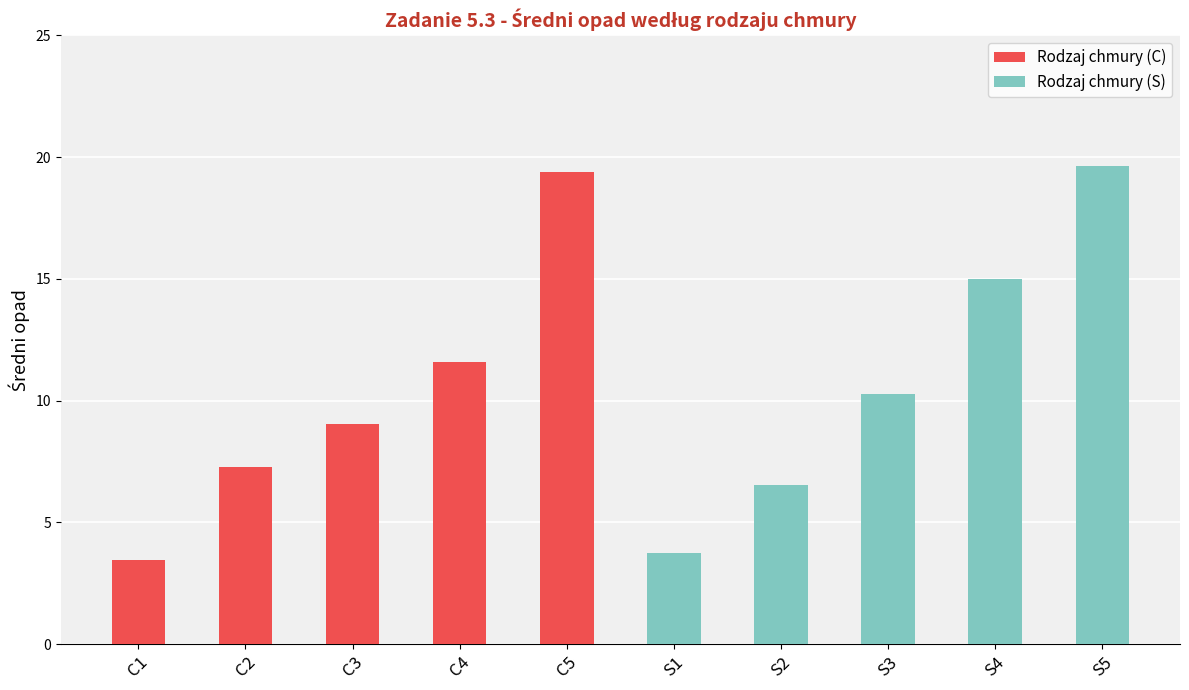

Reading right to left, transcribe the values for Rodzaj chmury (C).

S5=0.0	S4=0.0	S3=0.0	S2=0.0	S1=0.0	C5=19.4	C4=11.6	C3=9.1	C2=7.3	C1=3.5